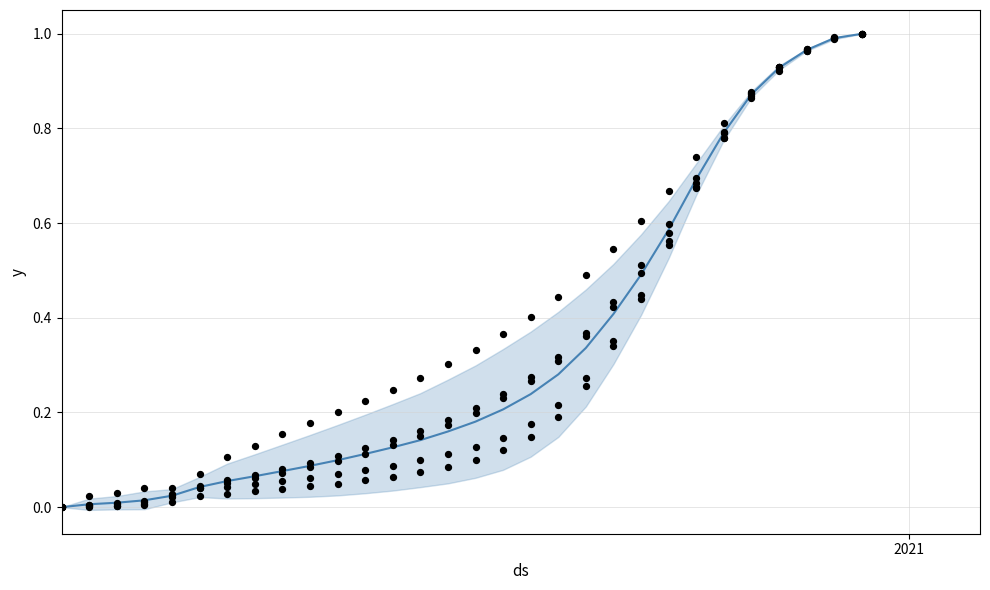

At how many categories does at least one series exceed 0?

29